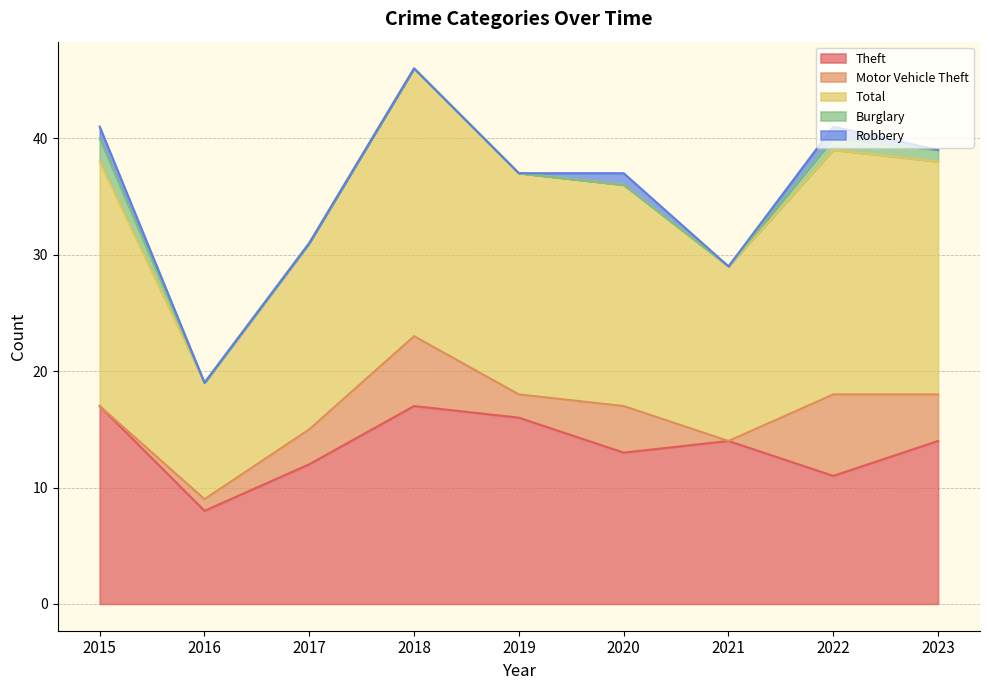

What is the maximum value shown in the chart?

23